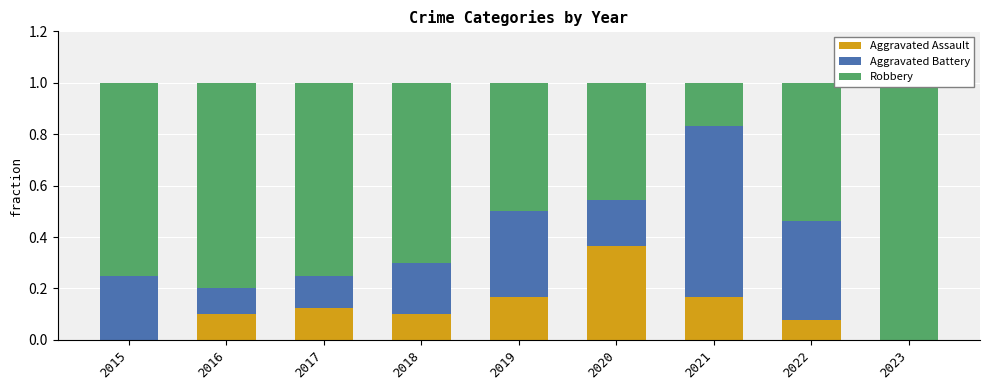

Where is Aggravated Battery nearest to the value 0?

2023